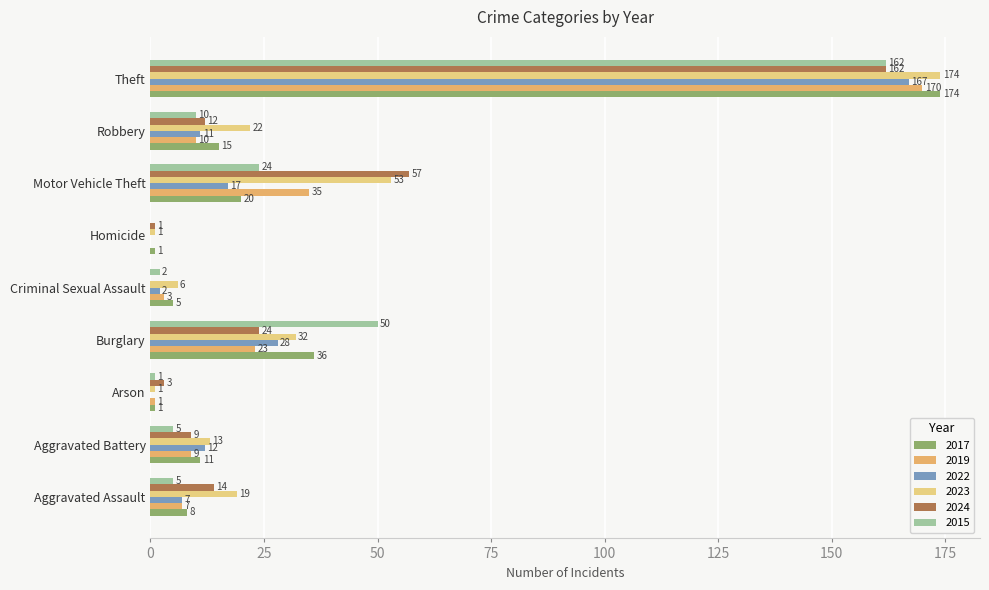

Is it true that 2023 equals 248 at Theft?

False